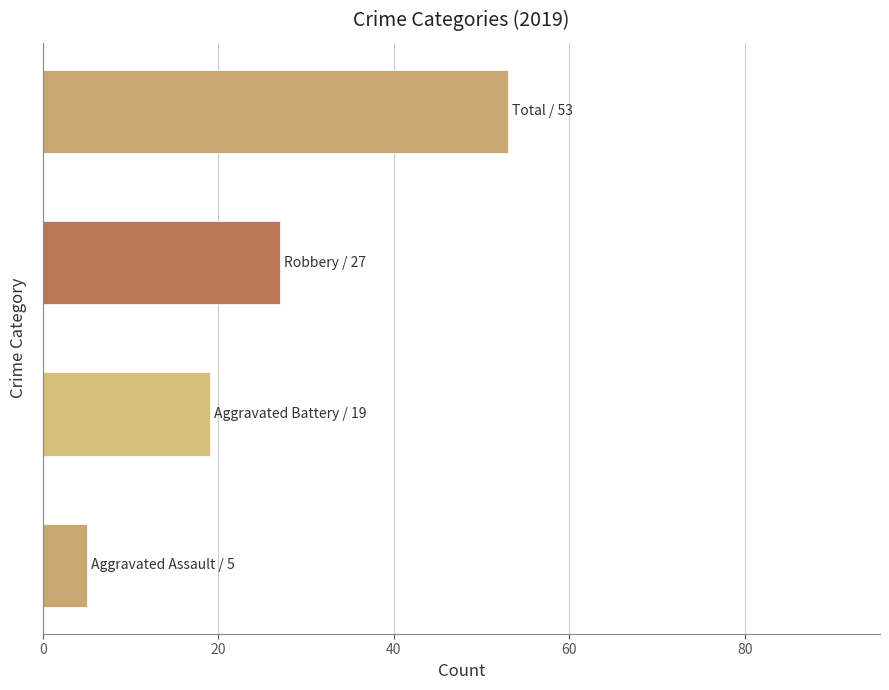

What is the average value?

26